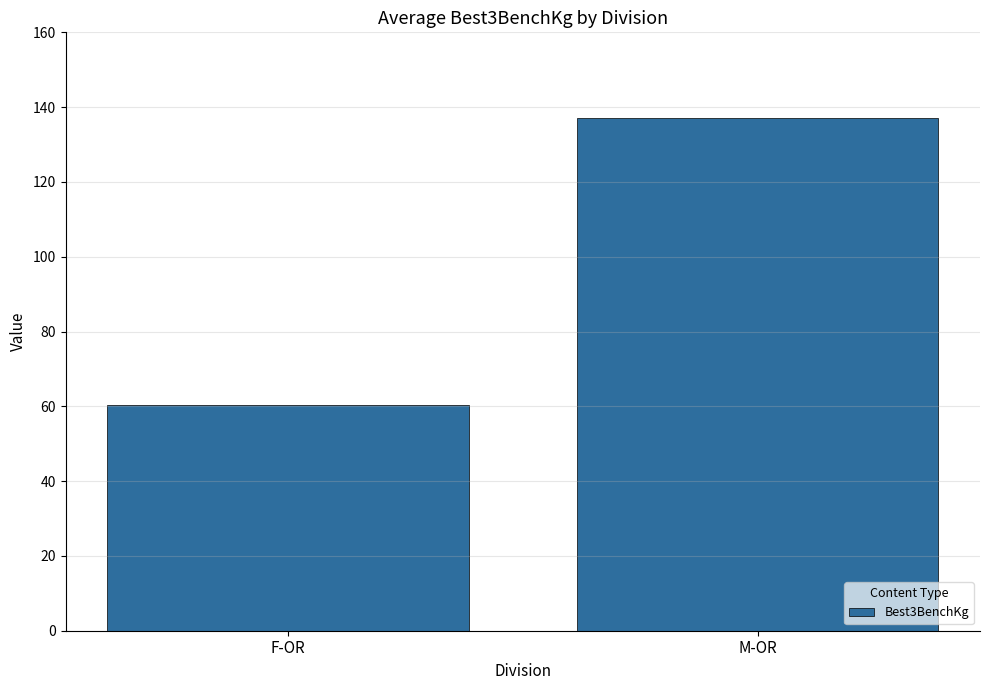

What is the minimum value shown in the chart?

60.4